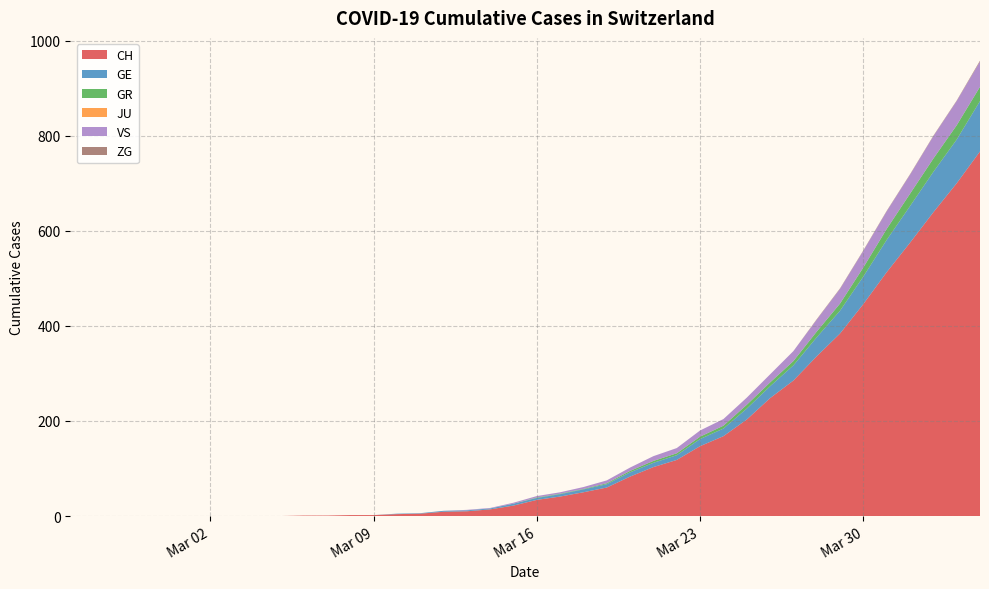

Reading right to left, transcribe all the data shown in this chart.

CH: 767	700	639	575	513	446	384	336	285	248	203	168	147	118	103	83	60	50	41	34	22	14	10	9	5	4	2	2	1	1	0	0	0	0	0	0	0	0	0	0
GE: 106	92	85	77	68	58	48	40	32	25	23	16	15	10	9	9	7	6	5	4	4	2	2	2	1	1	0	0	0	0	0	0	0	0	0	0	0	0	0	0
GR: 30	30	28	26	23	19	15	12	9	8	8	6	5	4	4	3	2	1	1	1	0	0	0	0	0	0	0	0	0	0	0	0	0	0	0	0	0	0	0	0
JU: 0	0	0	0	0	0	0	0	0	0	0	0	0	0	0	0	0	0	0	0	0	0	0	0	0	0	0	0	0	0	0	0	0	0	0	0	0	0	0	0
VS: 53	51	47	40	37	35	31	25	21	17	15	14	13	11	10	7	6	4	3	3	2	1	1	0	0	0	0	0	0	0	0	0	0	0	0	0	0	0	0	0
ZG: 2	1	1	1	1	1	1	1	0	0	0	0	0	0	0	0	0	0	0	0	0	0	0	0	0	0	0	0	0	0	0	0	0	0	0	0	0	0	0	0